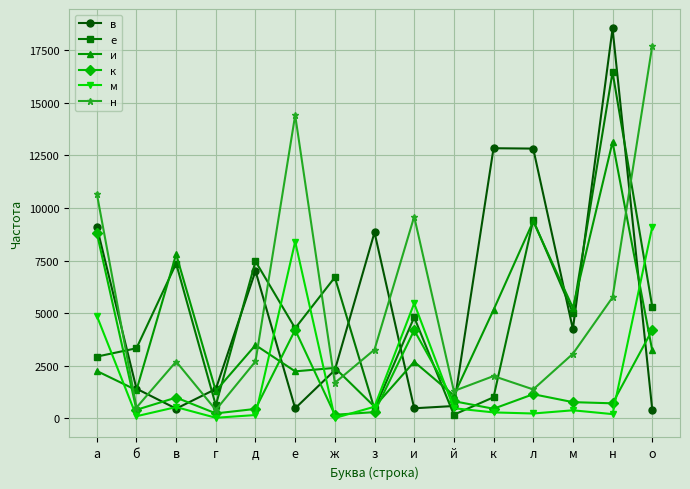

Between б and и, which series saw the biggest shift?

н